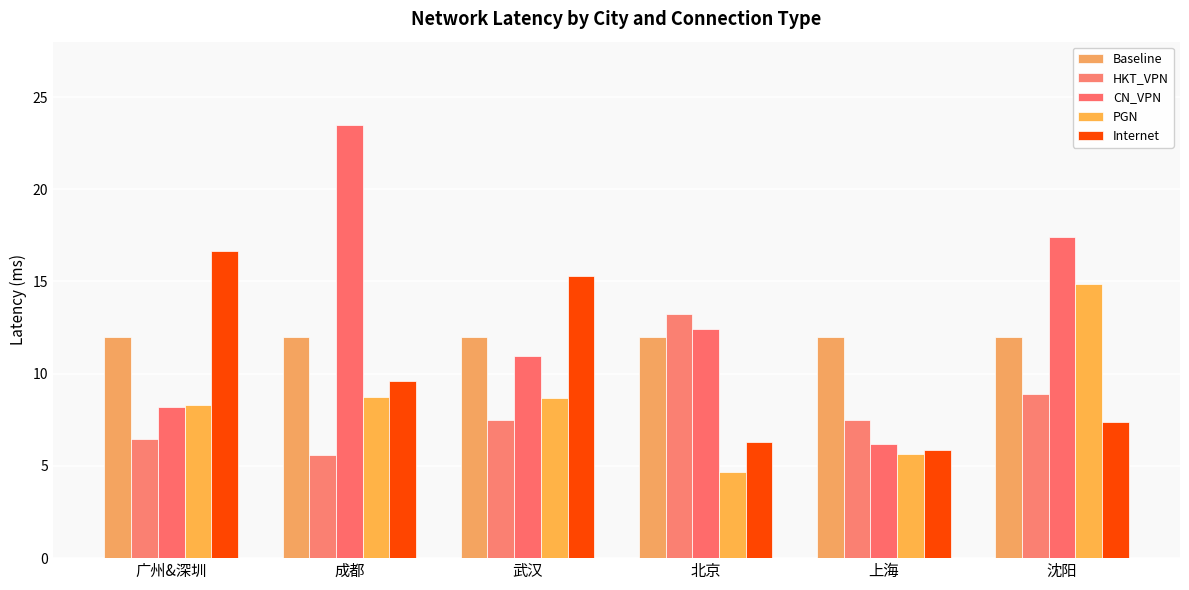

What is the average value of the HKT_VPN series?

8.2